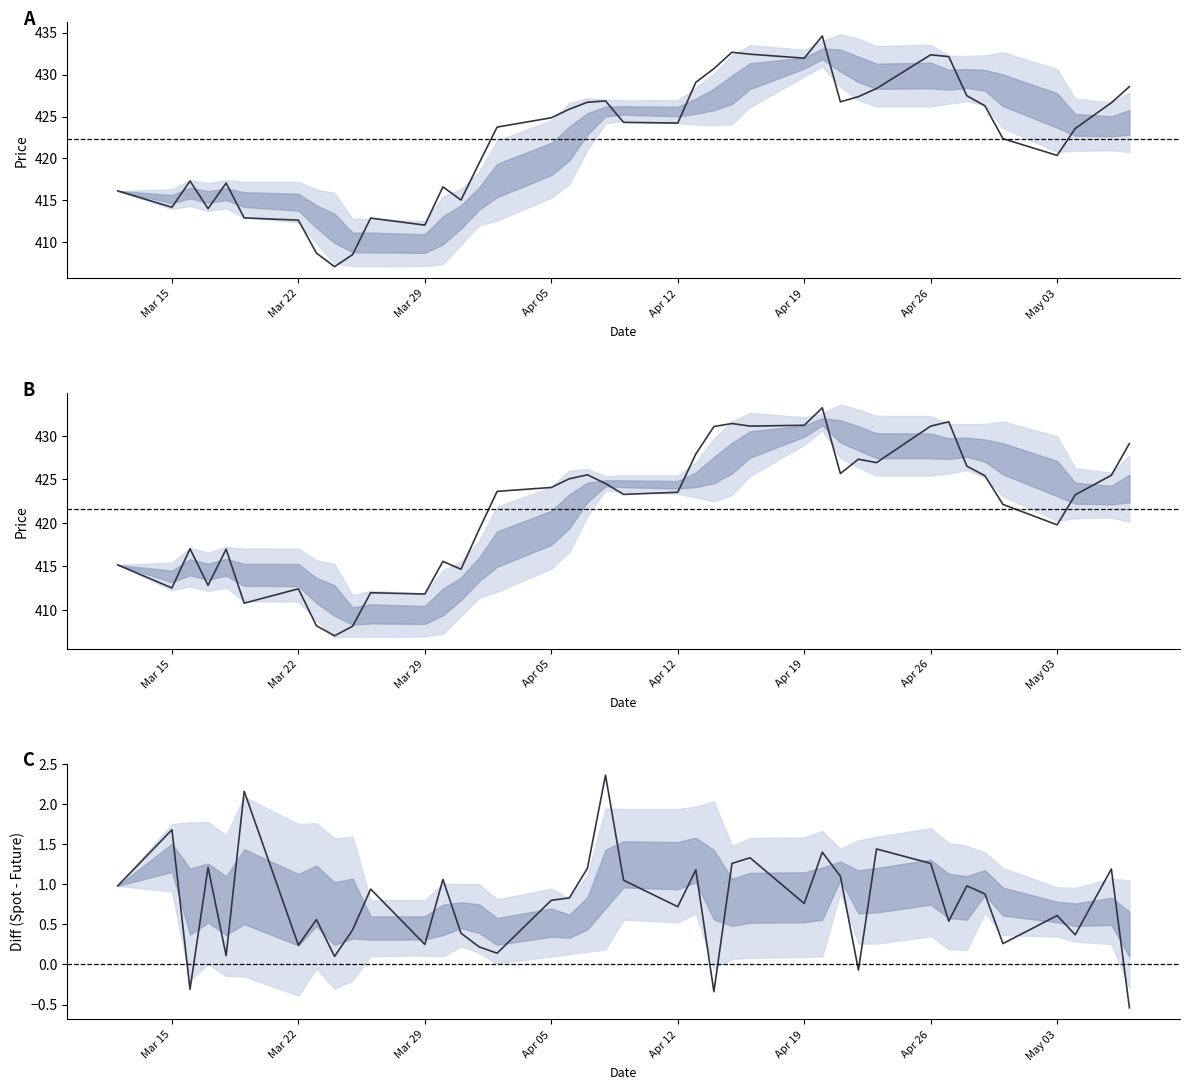

What is the sum of all FUTURE_PRICE values?

16863.3